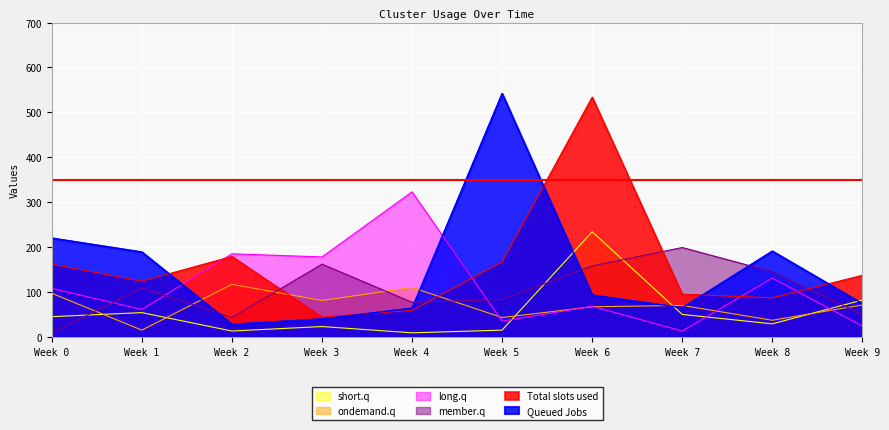

Between which two adjacent categories do ondemand.q and long.q first intersect?

Week 4 and Week 5